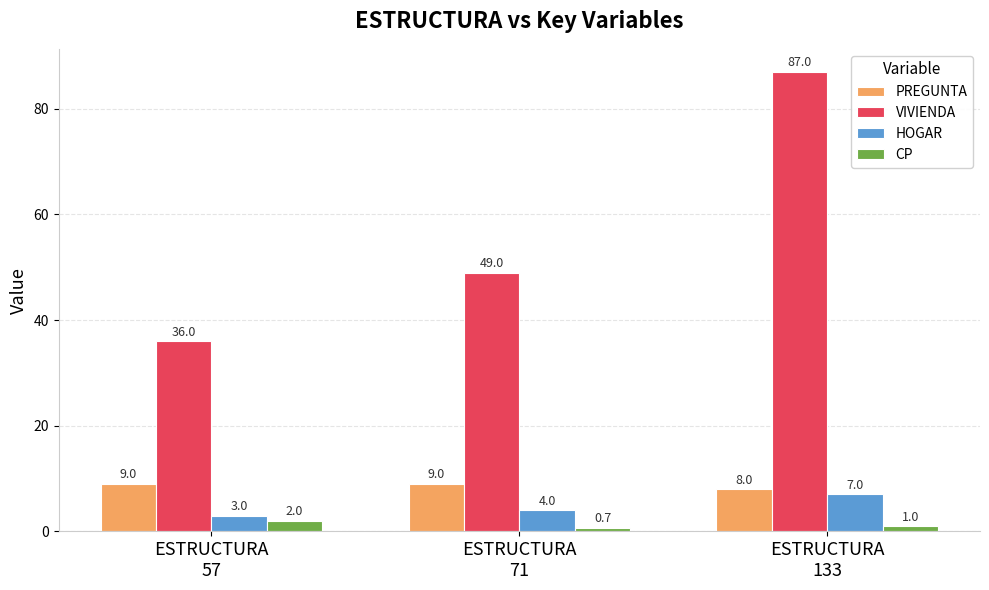

What is the difference between the maximum and minimum values in the VIVIENDA series?

51.0